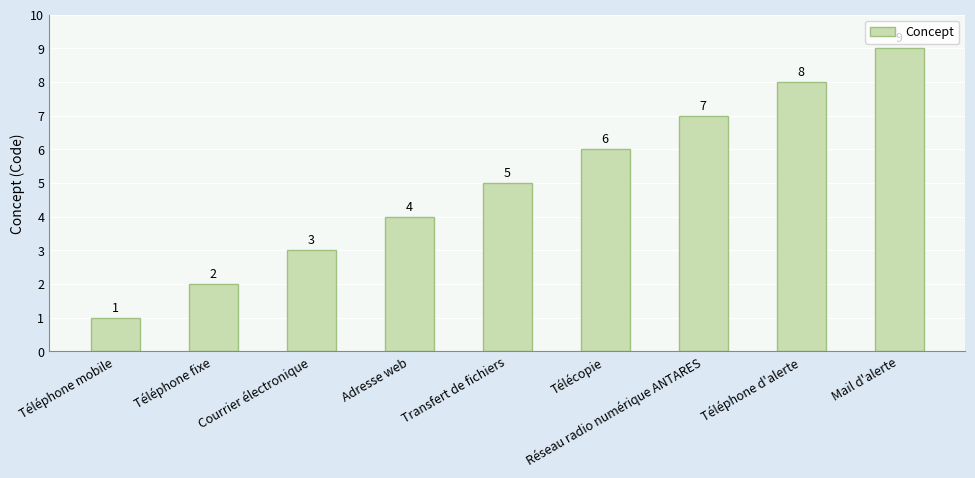

True or false: the data shows 2 at Télécopie.

False